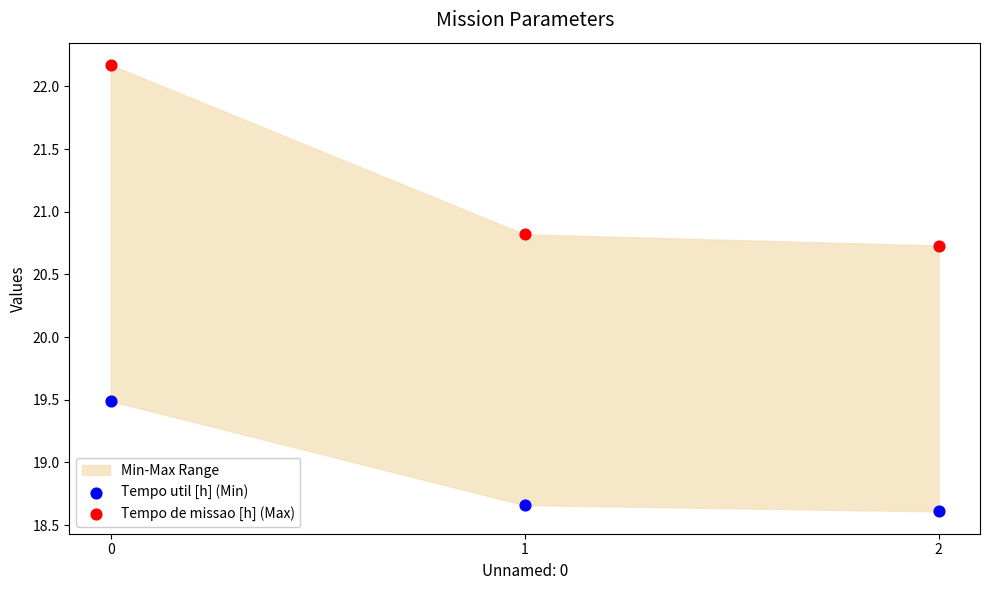

Which series has the largest Y range (max minus min)?

Tempo de missao [h] (Max)